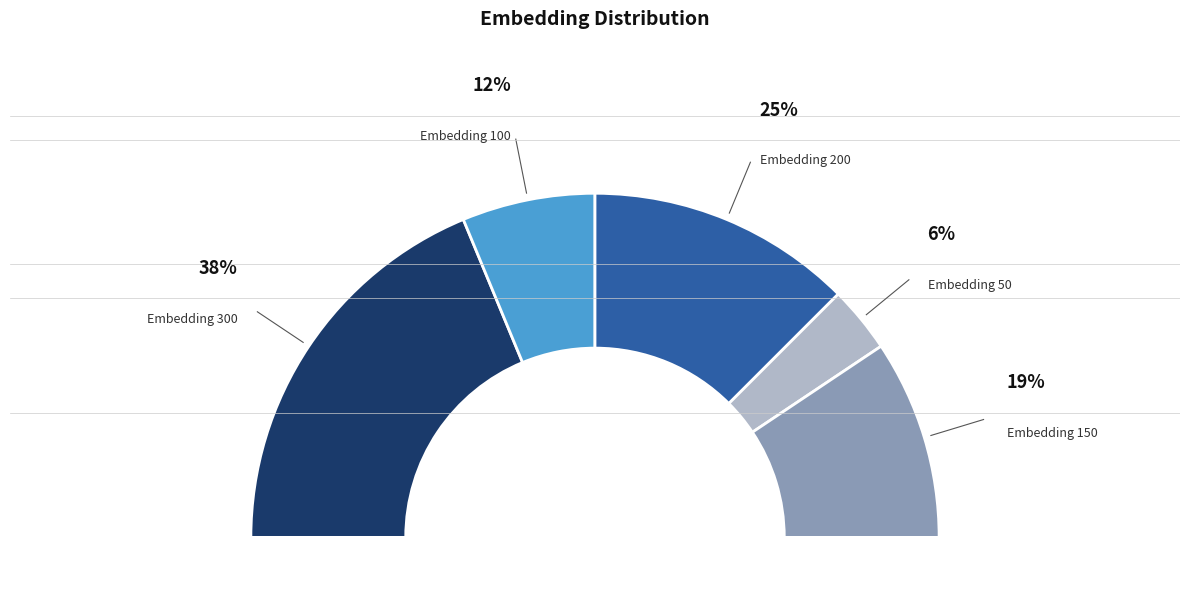

How many slices are in this pie chart?

5